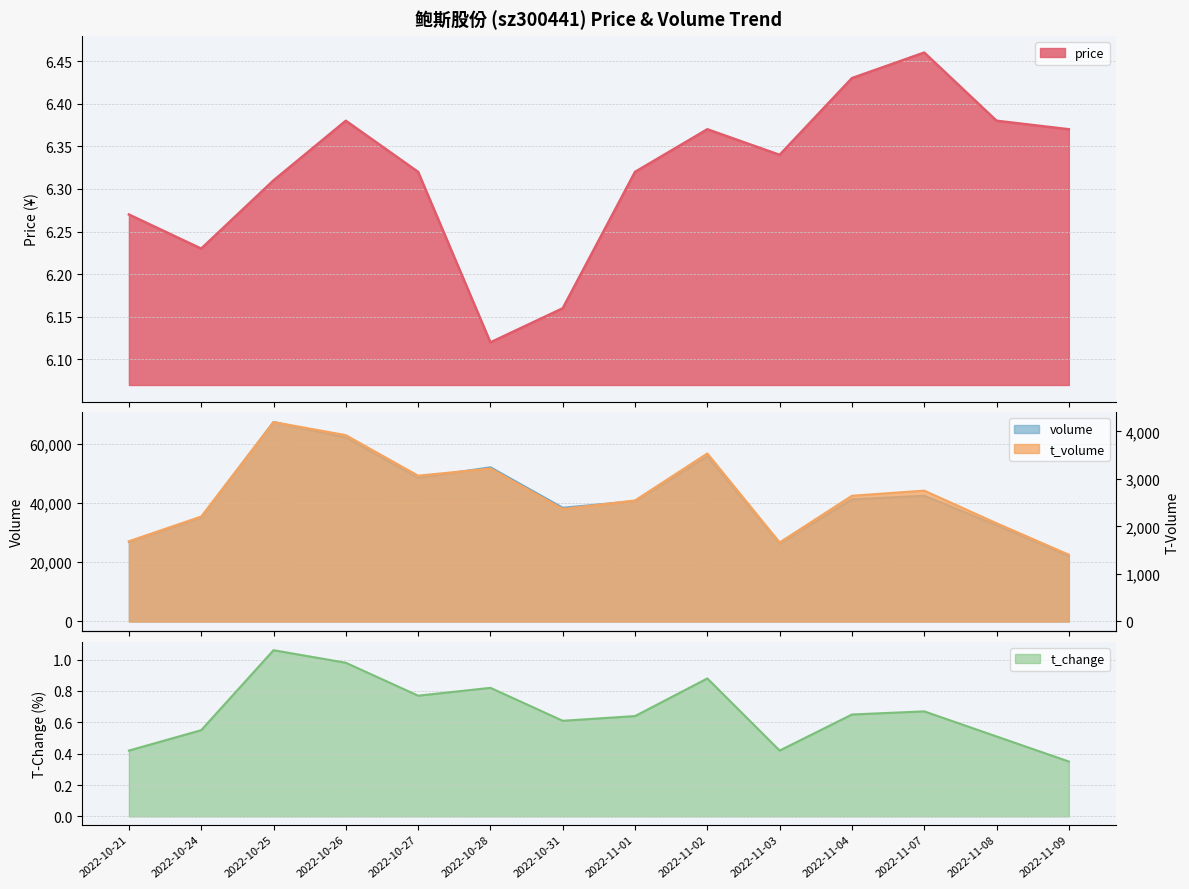

True or false: volume and price intersect in this chart.

False